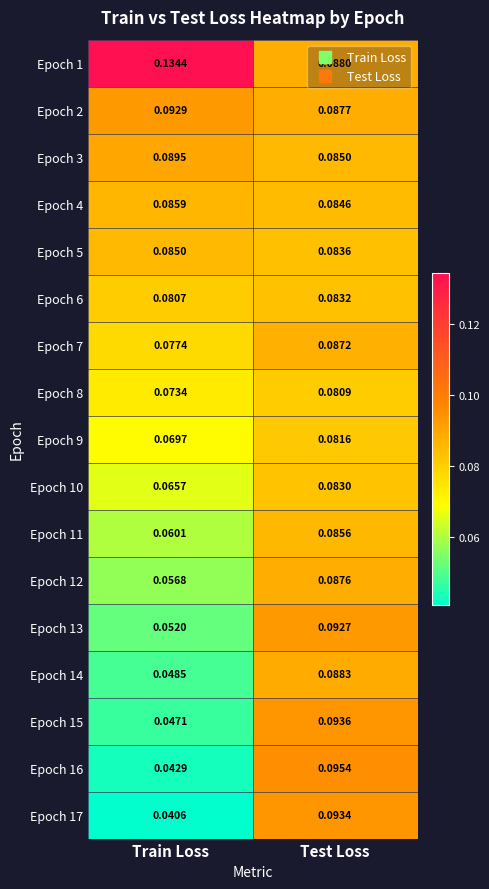

List the labels in order of Epoch 8 value, smallest first.

Train Loss, Test Loss